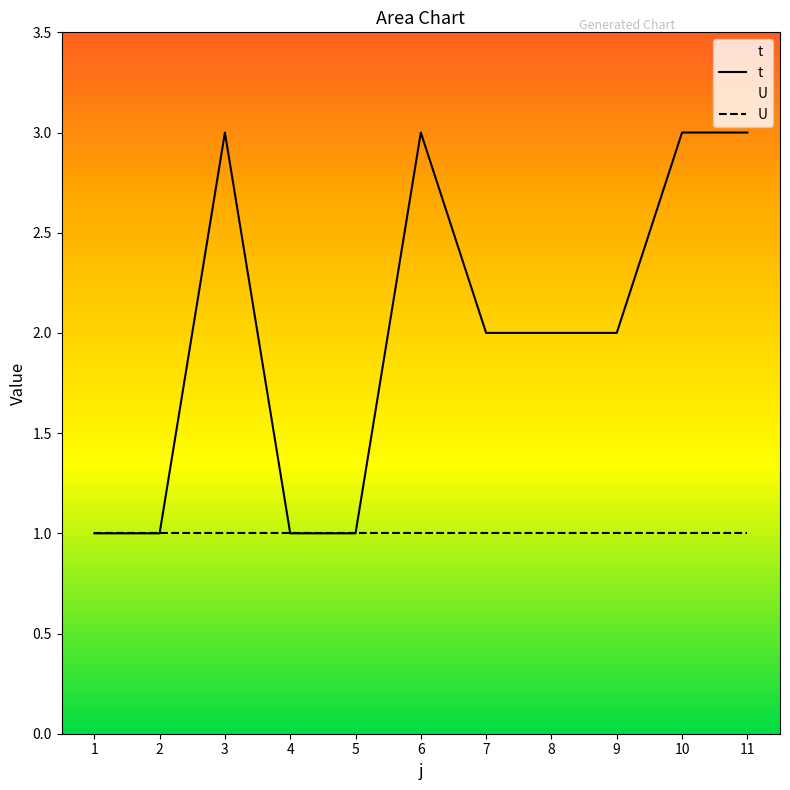

True or false: t and U intersect in this chart.

False